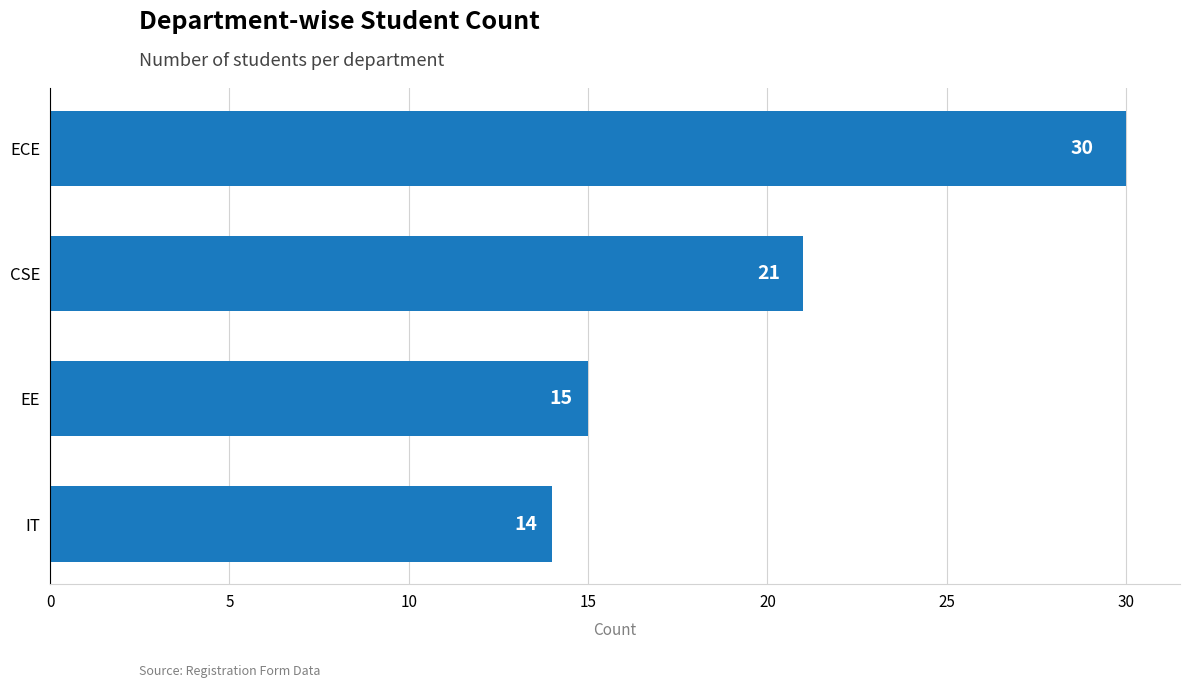

Does the chart contain stacked bars?

No